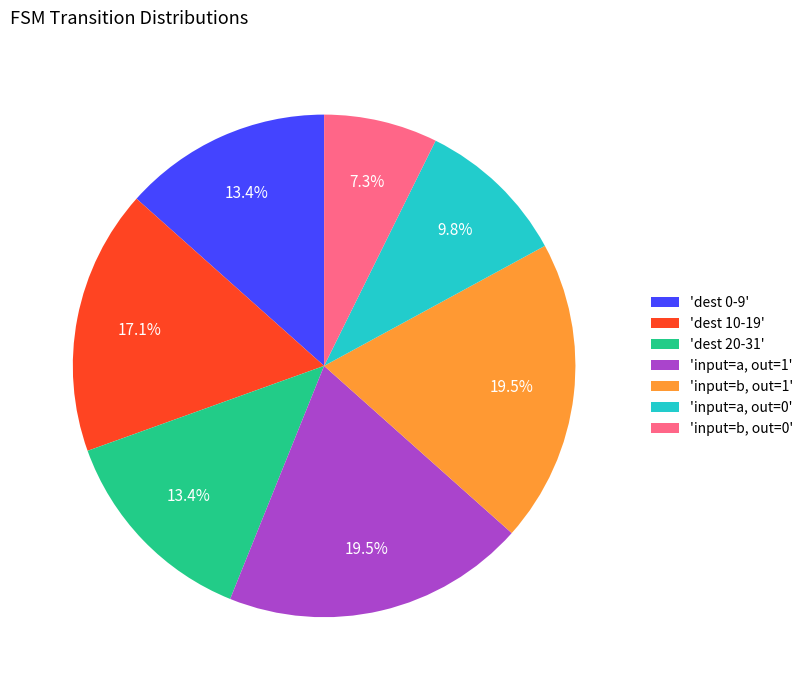

Combined, do 'dest 20-31' and 'input=b, out=0' account for over 50%?

No